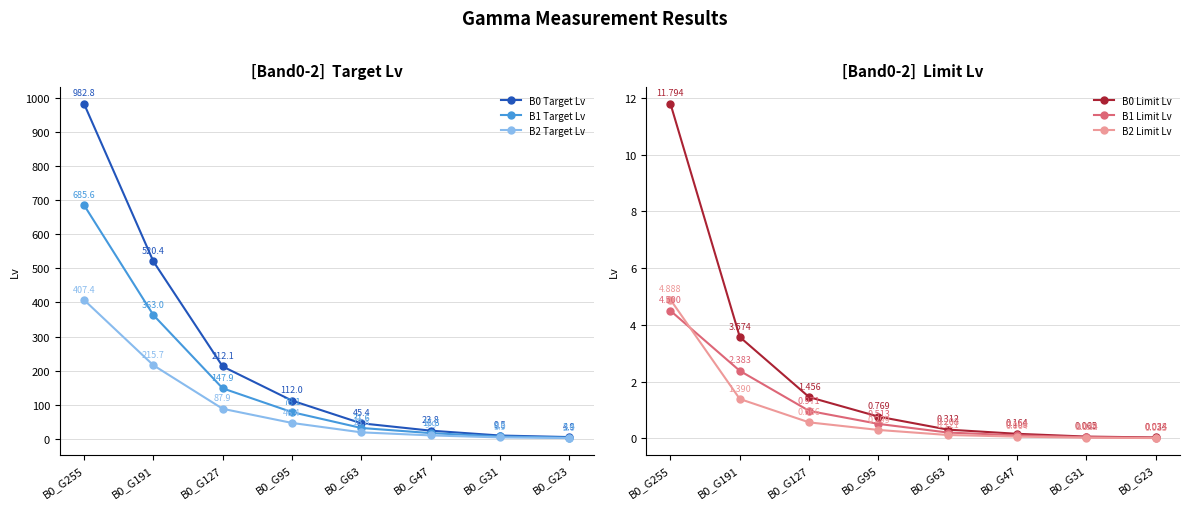

True or false: B0 Target Lv has a value of 982.8 at B0_G255.

True